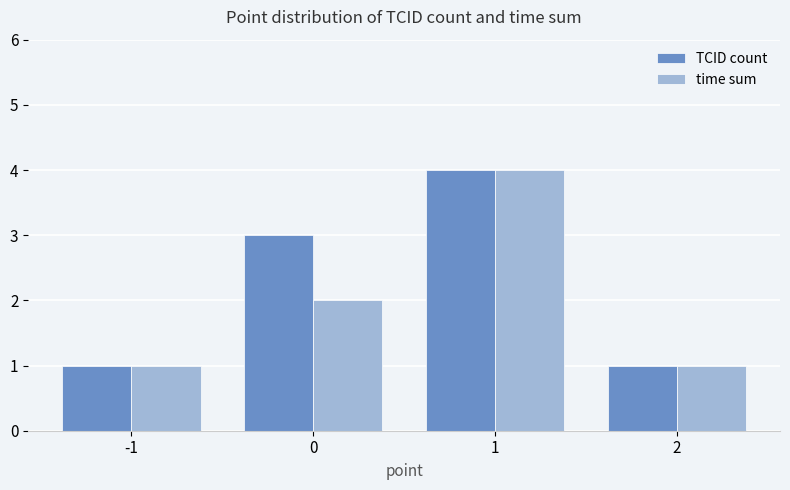

Are the bars grouped side by side (vs. stacked)?

Yes